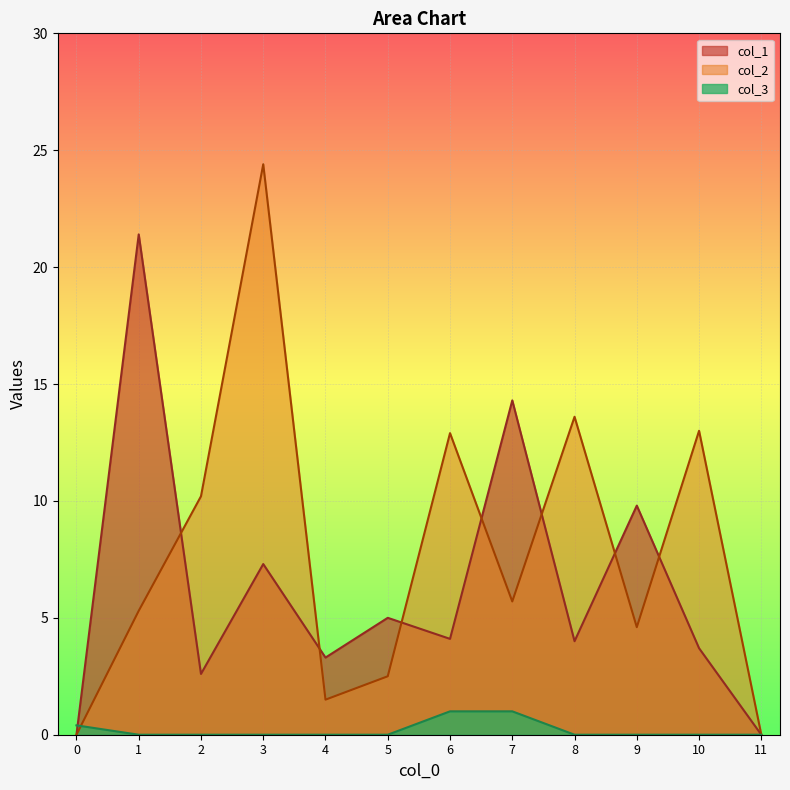

Between 2 and 1, which is larger?

1